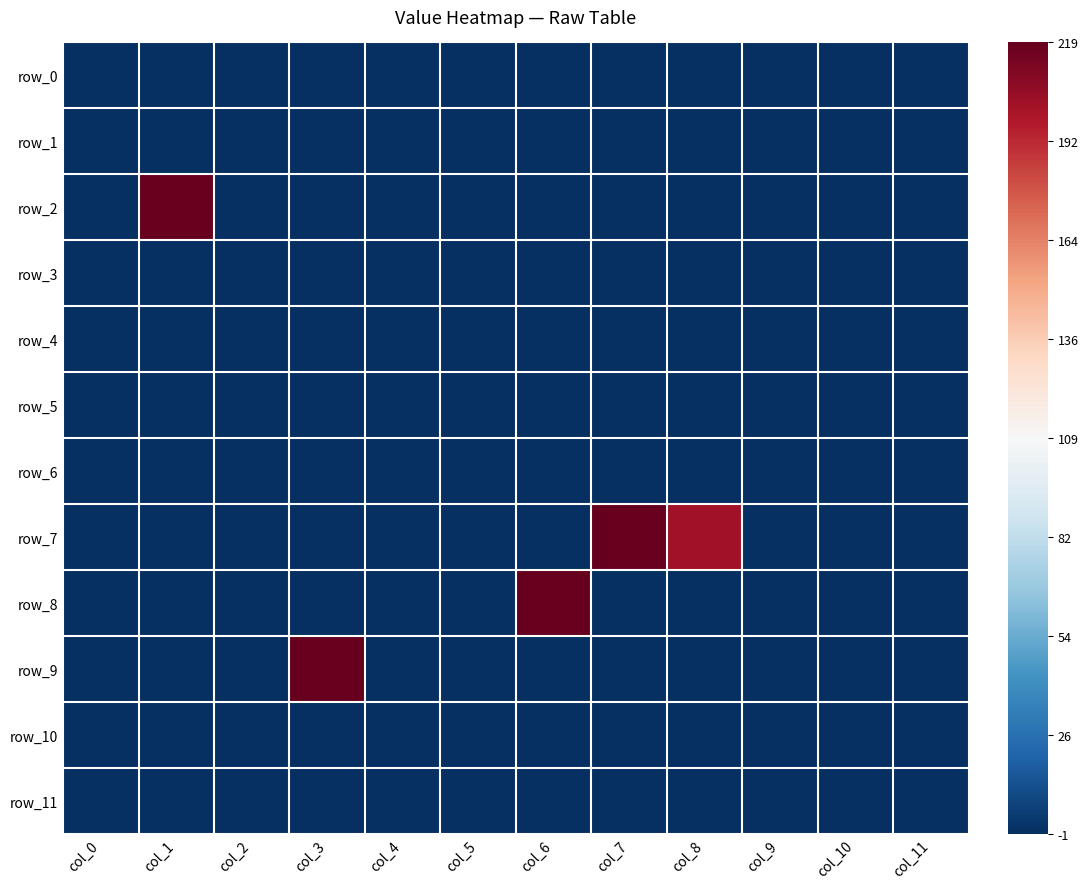

The value of row_11 at col_10 is -1.6. True or false?

False